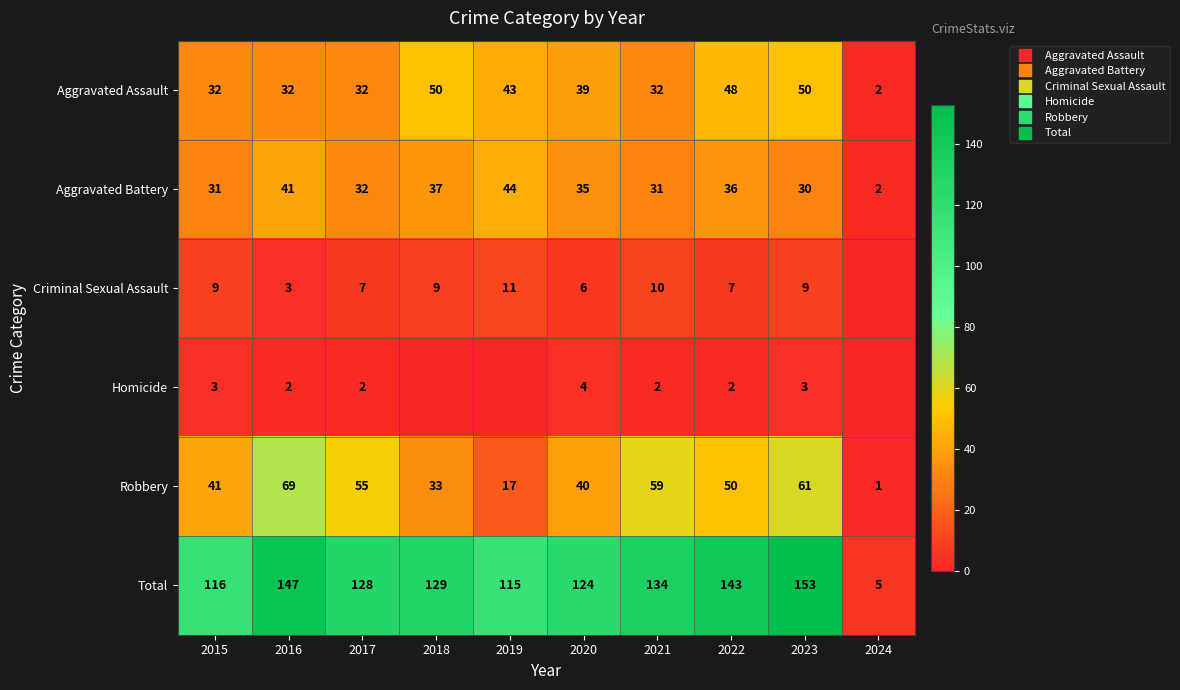

At which category is the sum across all series the highest?

2023